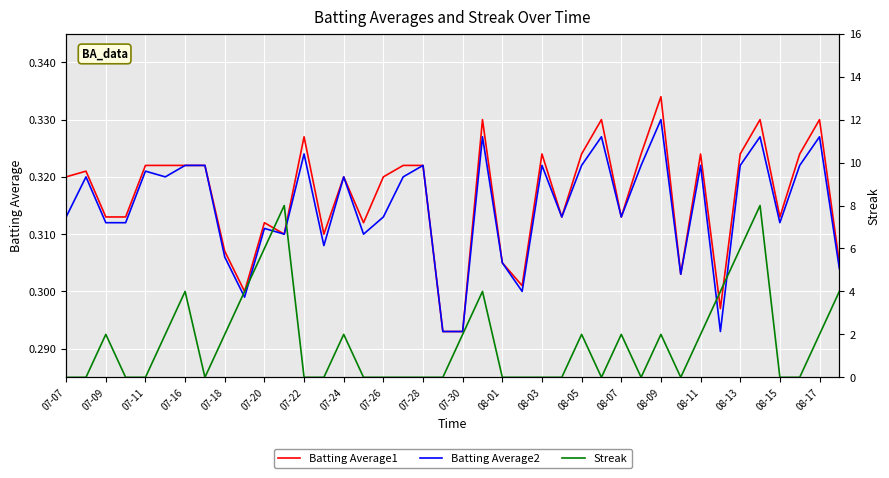

True or false: Batting Average1 has a value of 0.2 at 07-11.

False